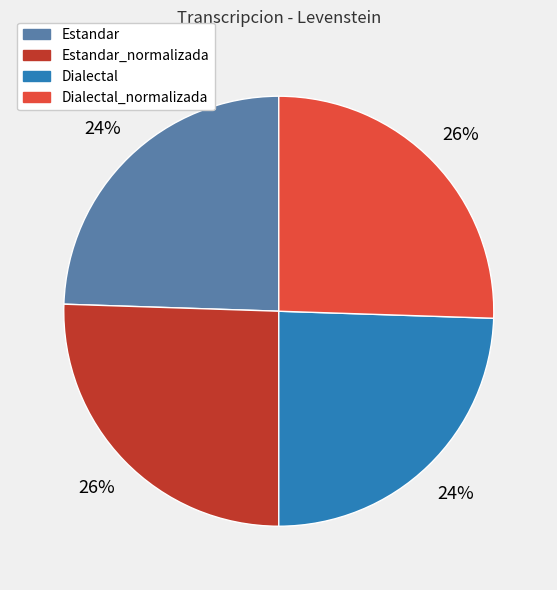

To the nearest percent, what is the average slice percentage?

25%